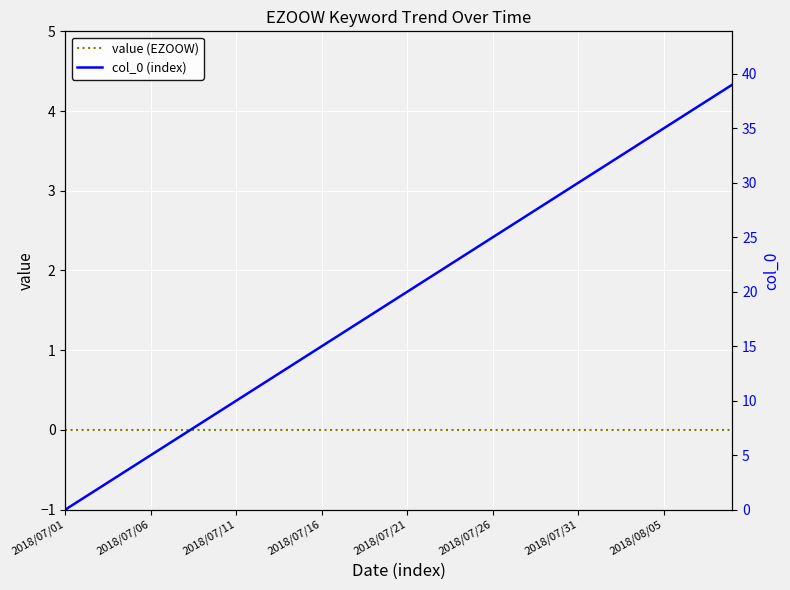

The value (EZOOW) series shows 0 at 23. True or false?

True